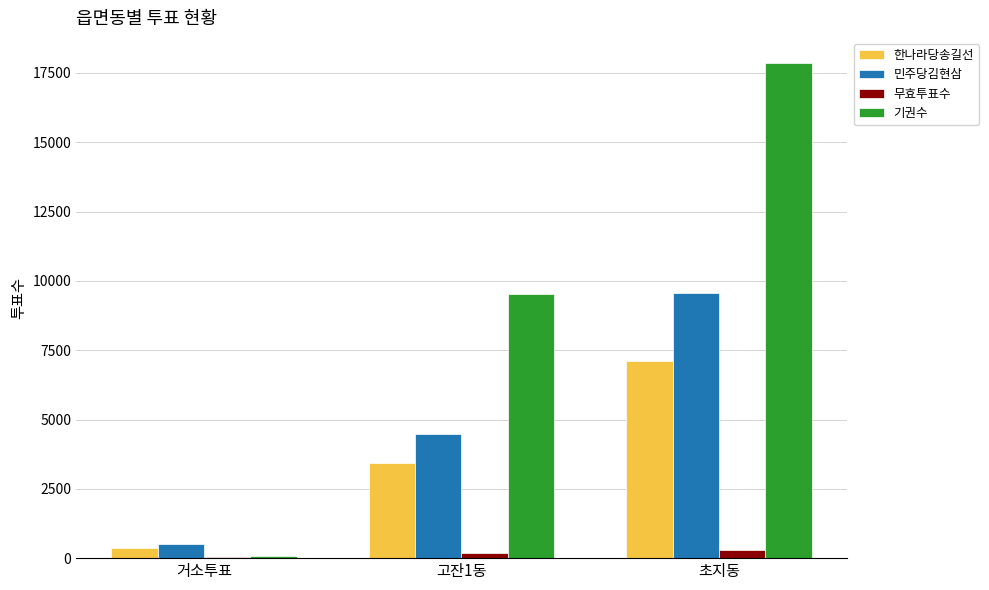

The value of 민주당김현삼 at 고잔1동 is 6825. True or false?

False